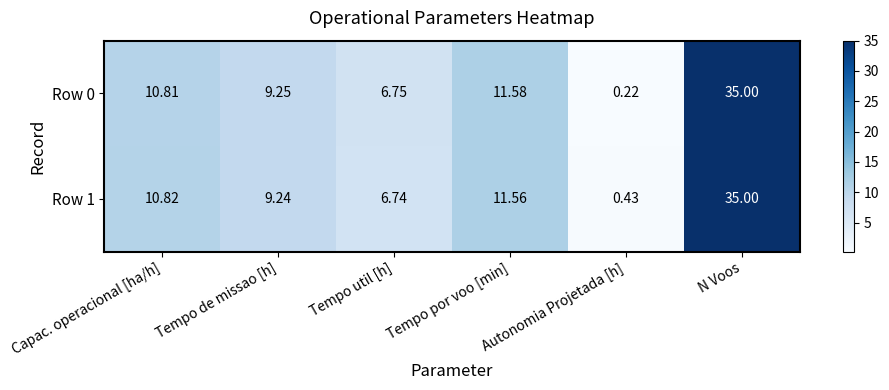

At which category is the sum across all series the highest?

N Voos